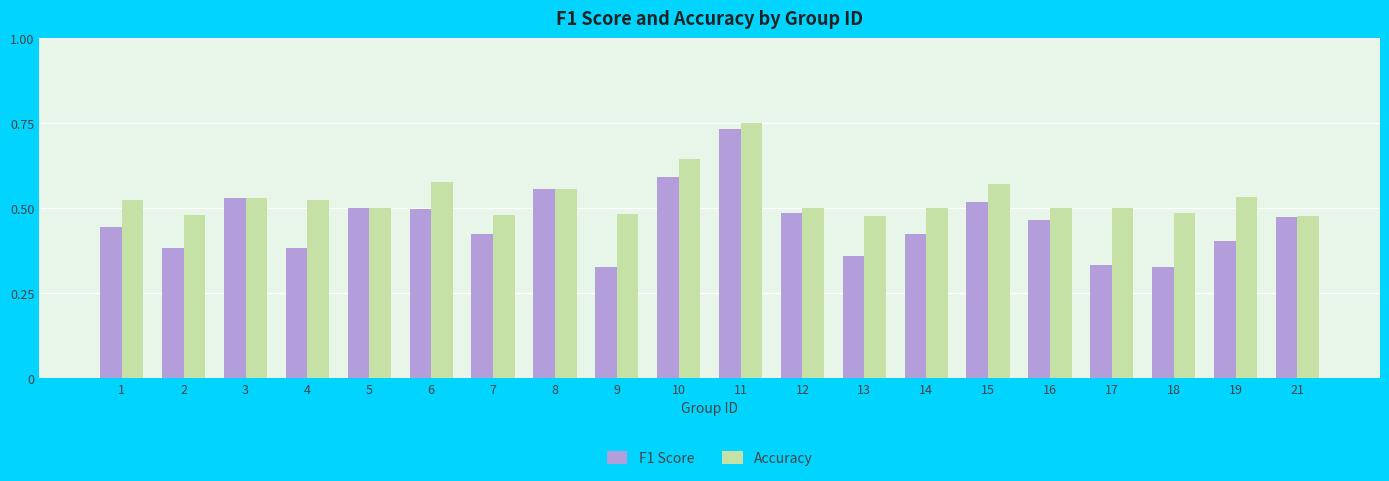

Which series changed the most between 16 and 18?

F1 Score